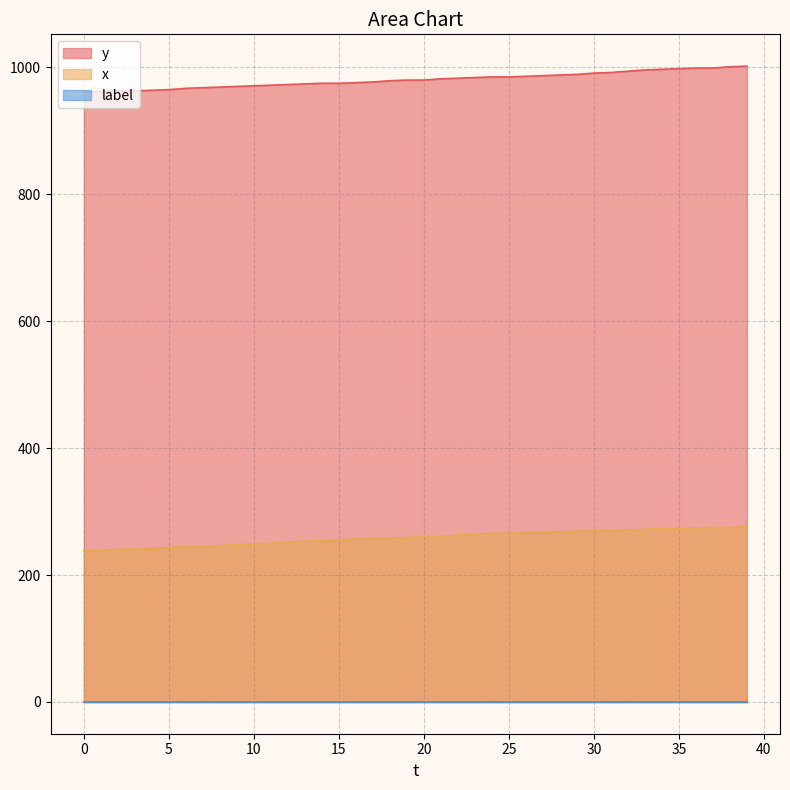

True or false: y and x cross at least once.

False